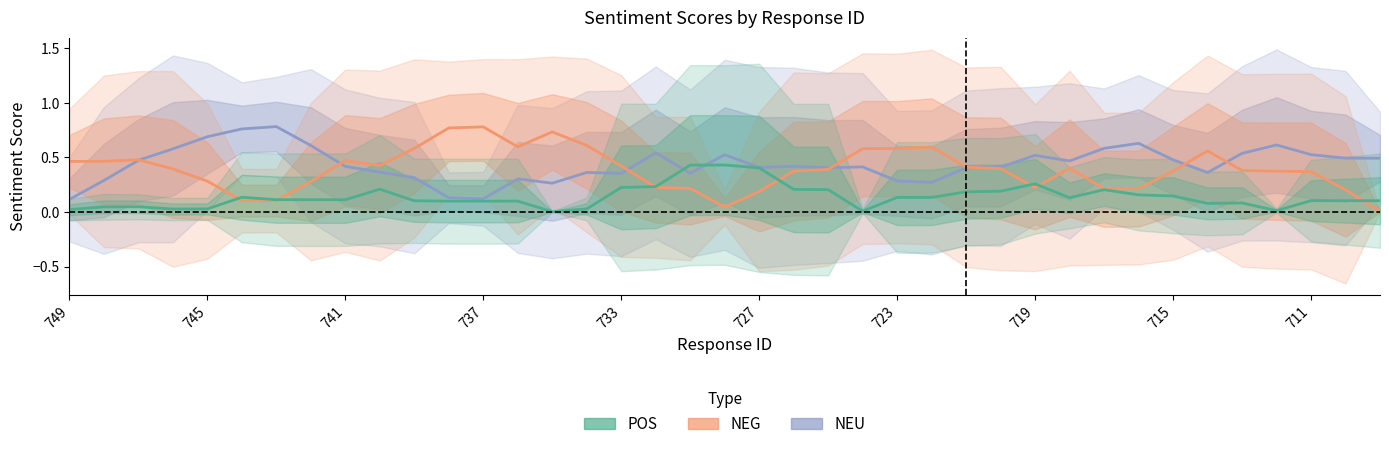

What is the difference between the NEG values at 14 and 27?

0.3